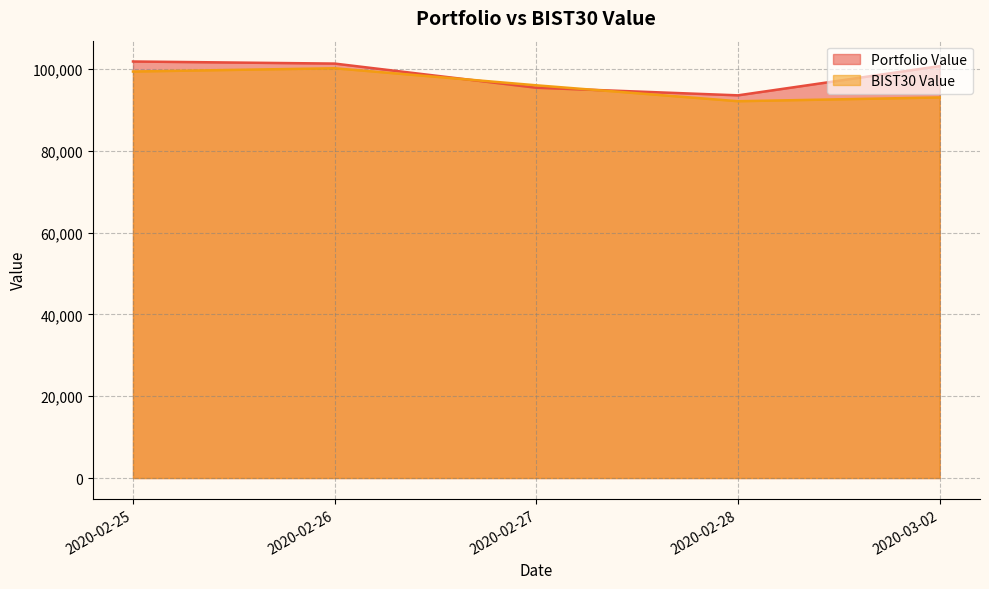

What is the average value of the BIST30 Value series?

96122.5